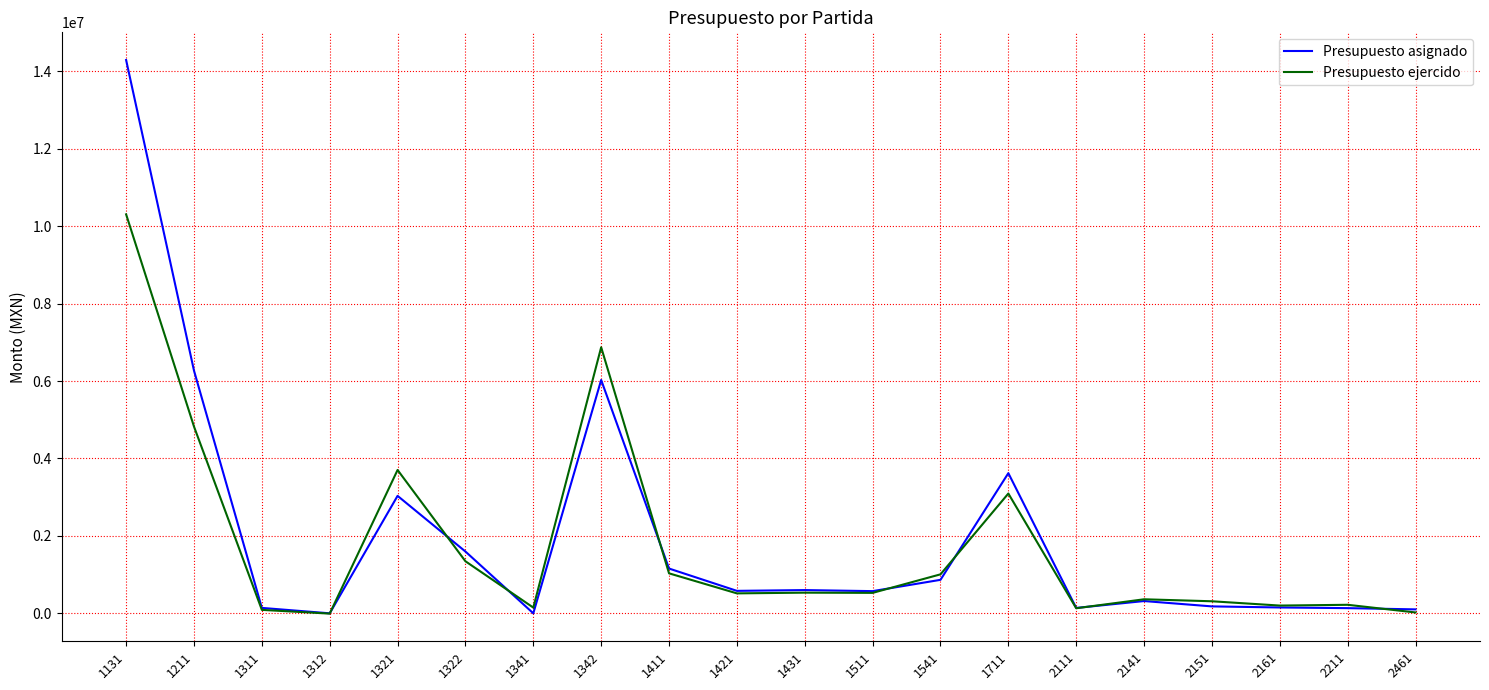

Is the value of Presupuesto asignado at 2111 greater than the value of Presupuesto ejercido at 1342?

No